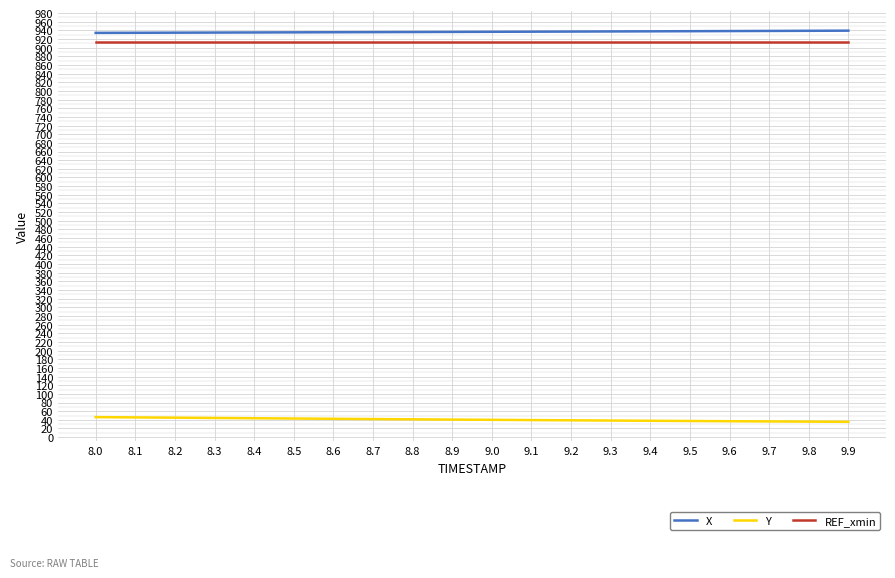

The X series shows 615.4 at 8.4. True or false?

False